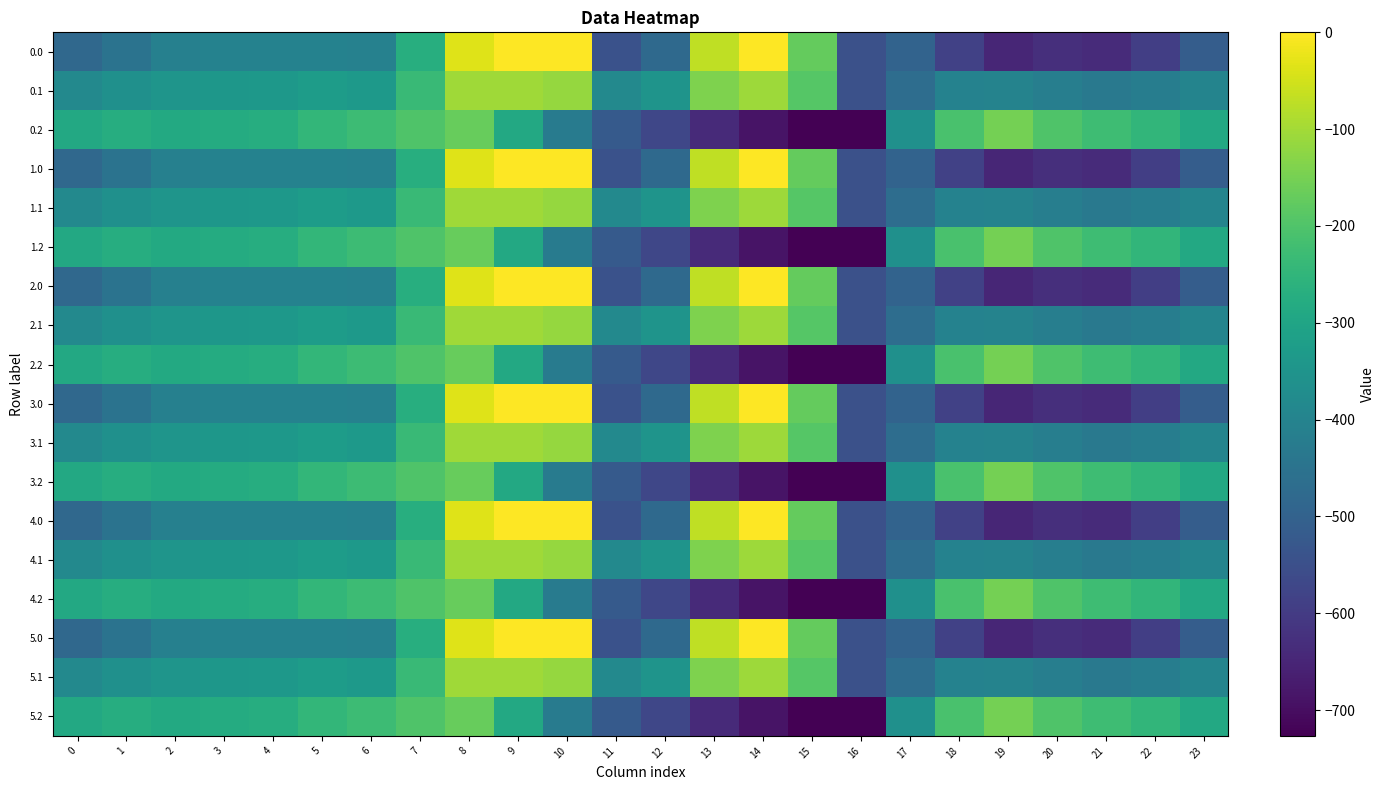

What is the total value across all series at 5?

-5847.2